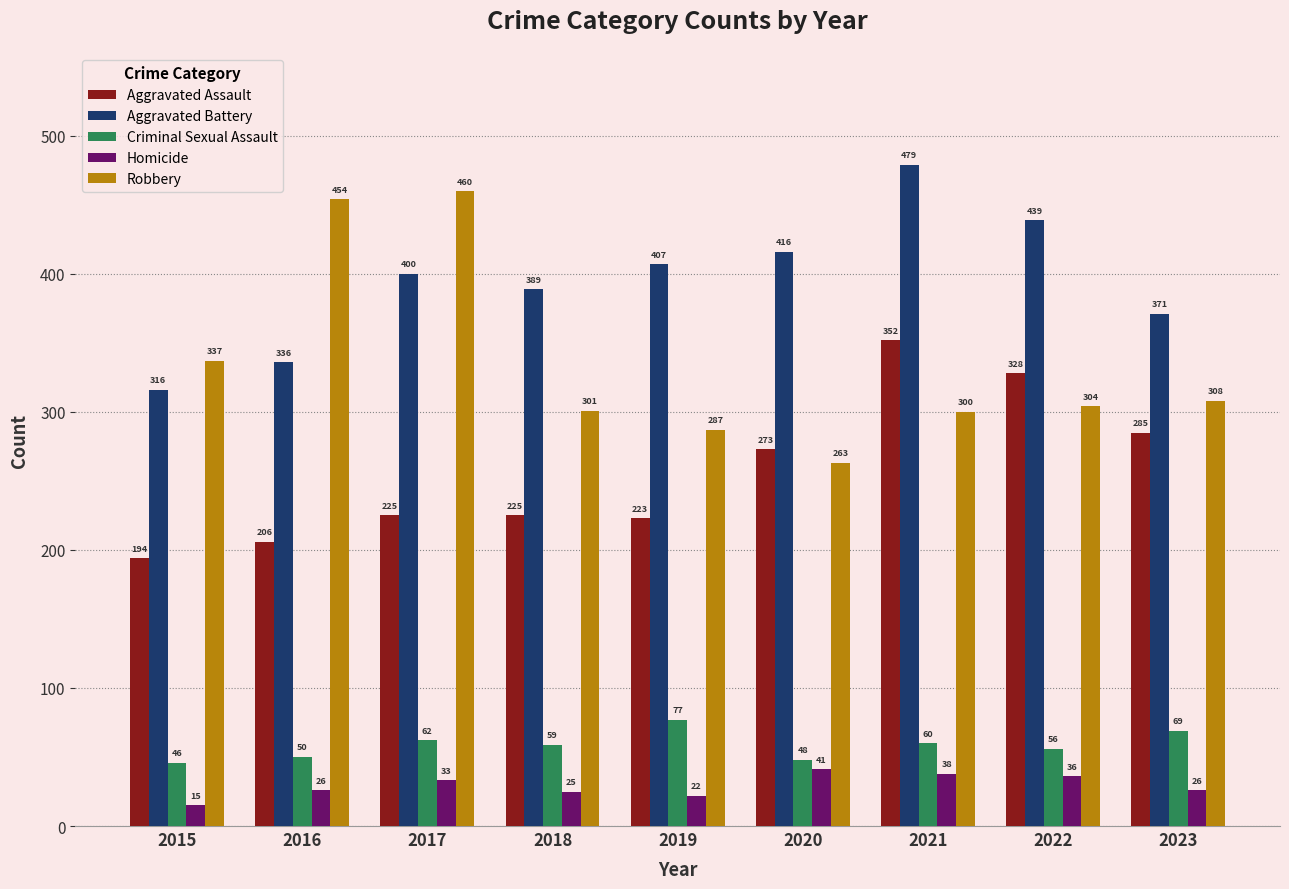

Which series changed the most between 2018 and 2021?

Aggravated Assault